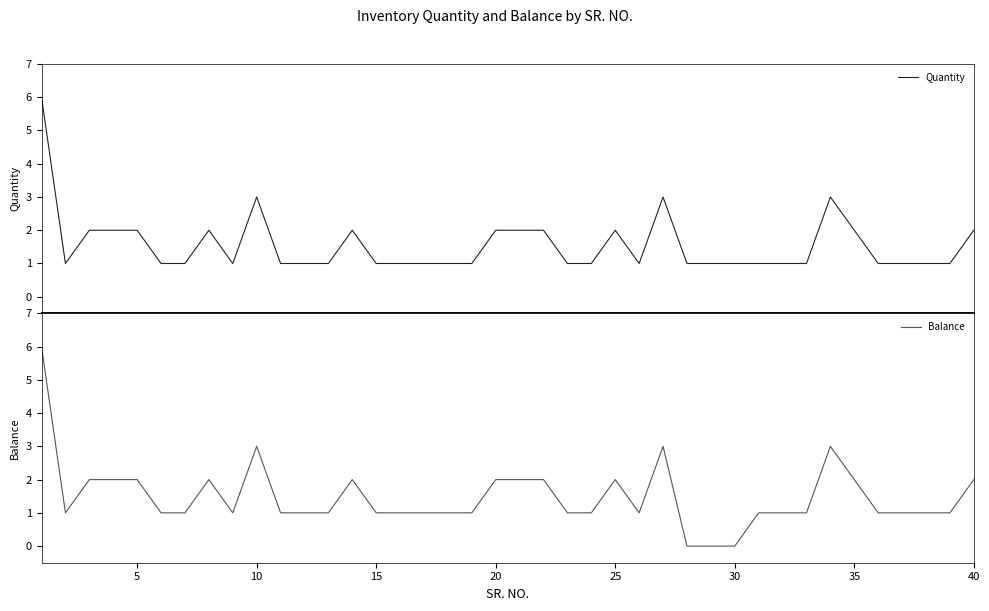

How many interior local peaks does the Balance series have?

6